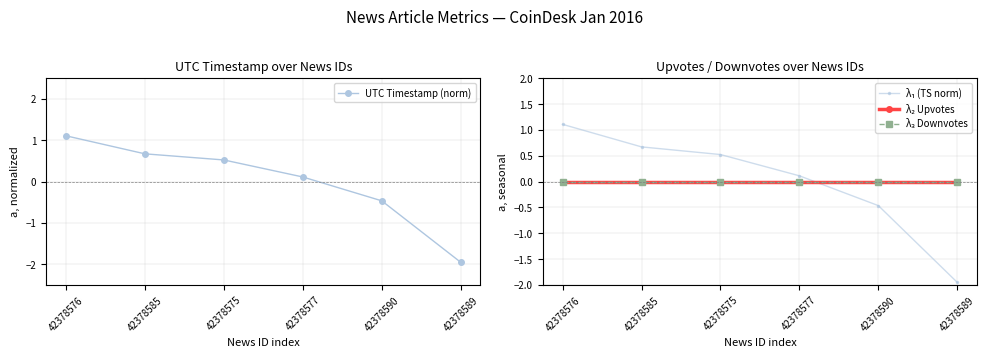

How many categories are shown in the chart?

6